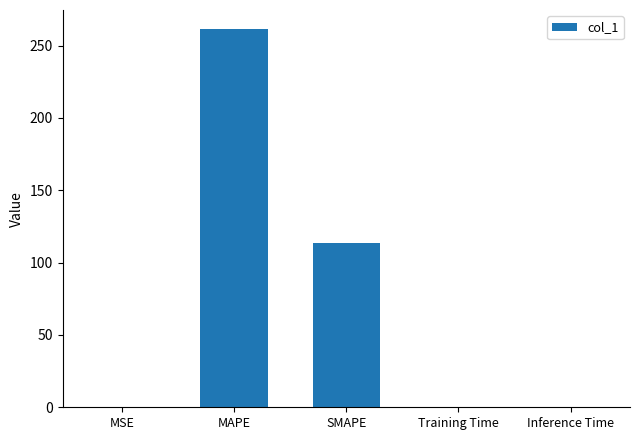

What is the greatest value displayed?

261.5